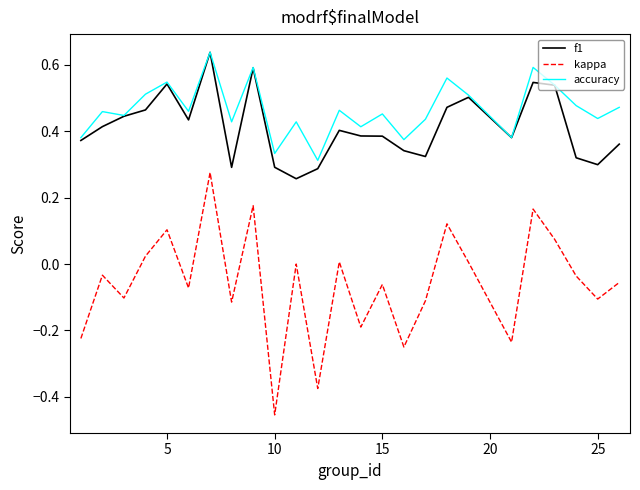

Which series has the largest total across all categories?

accuracy